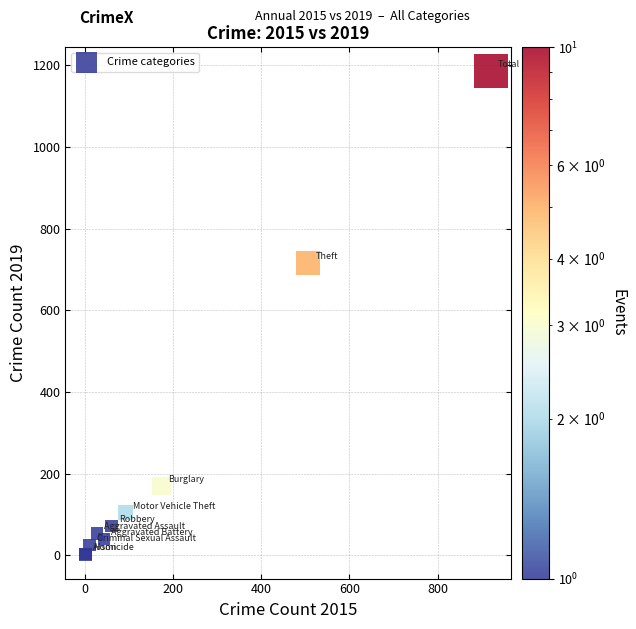

What Y value in the scatter plot is closest to 593?

716